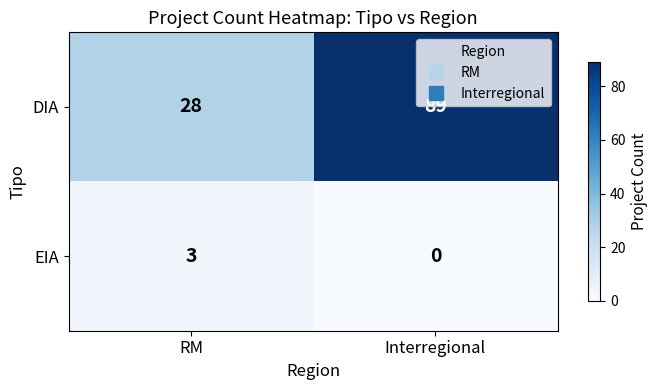

How many data points does each series have?

2